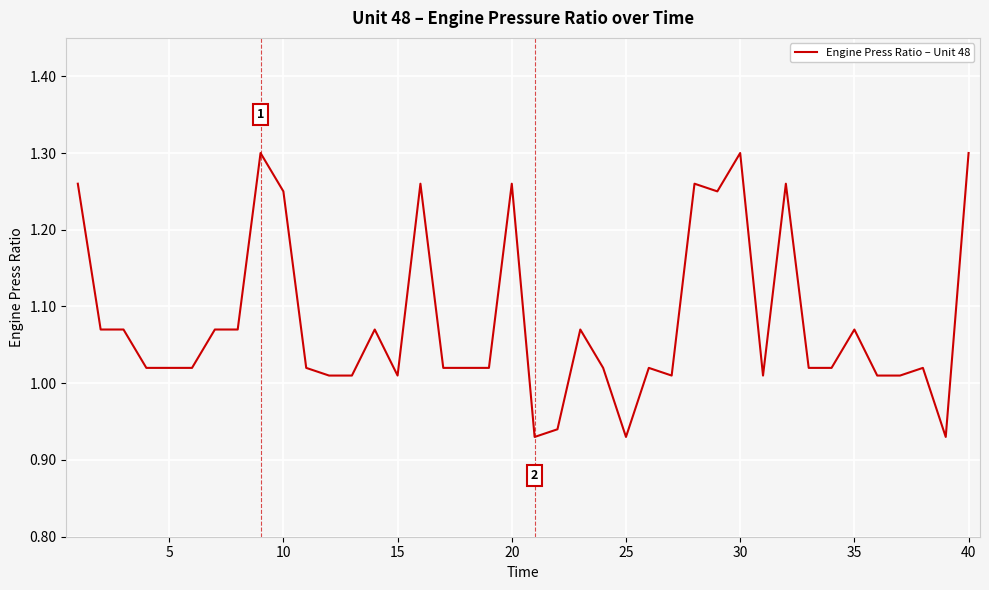

What is the difference between the maximum and minimum values?

0.4